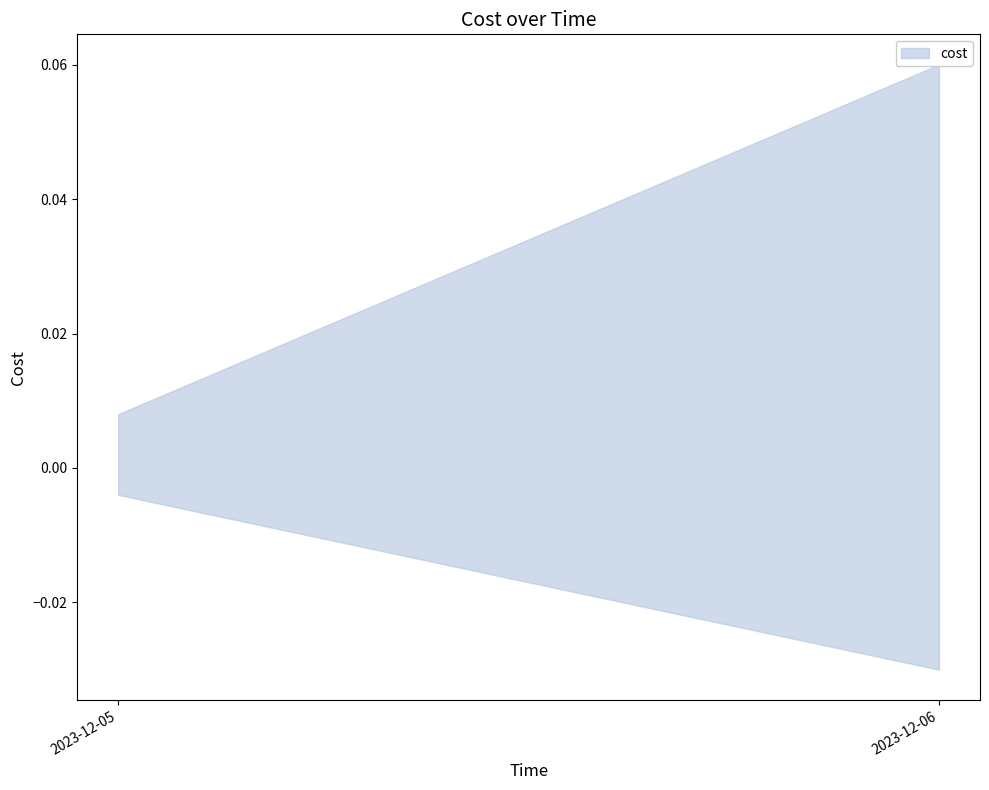

How many lines are shown in the chart?

1